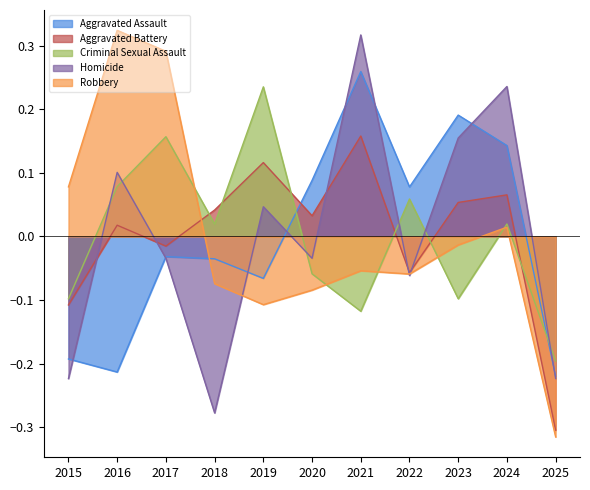

Between 2018 and 2025, which is larger?

2018